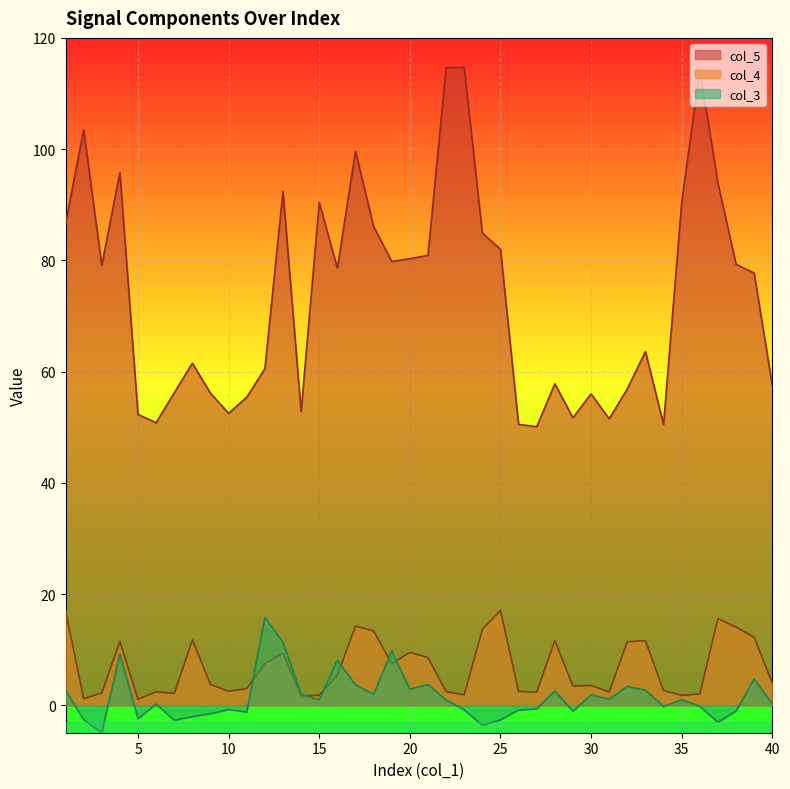

The col_4 series shows 10.5 at 1. True or false?

False